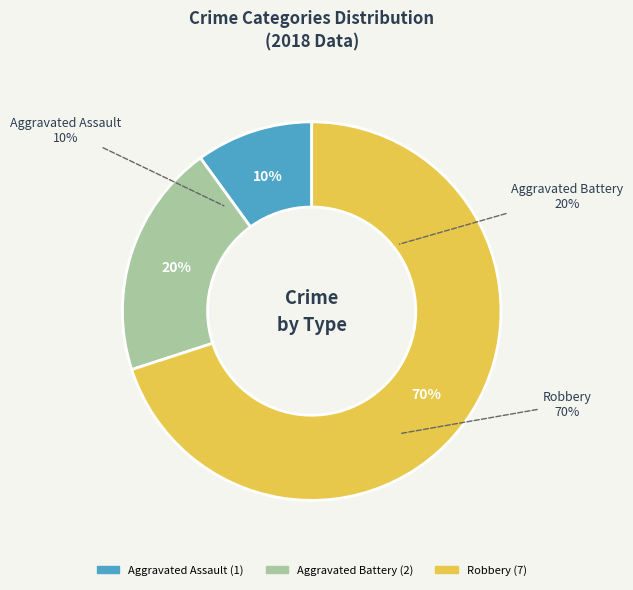

Rank the categories by value from highest to lowest.

Robbery, Aggravated Battery, Aggravated Assault